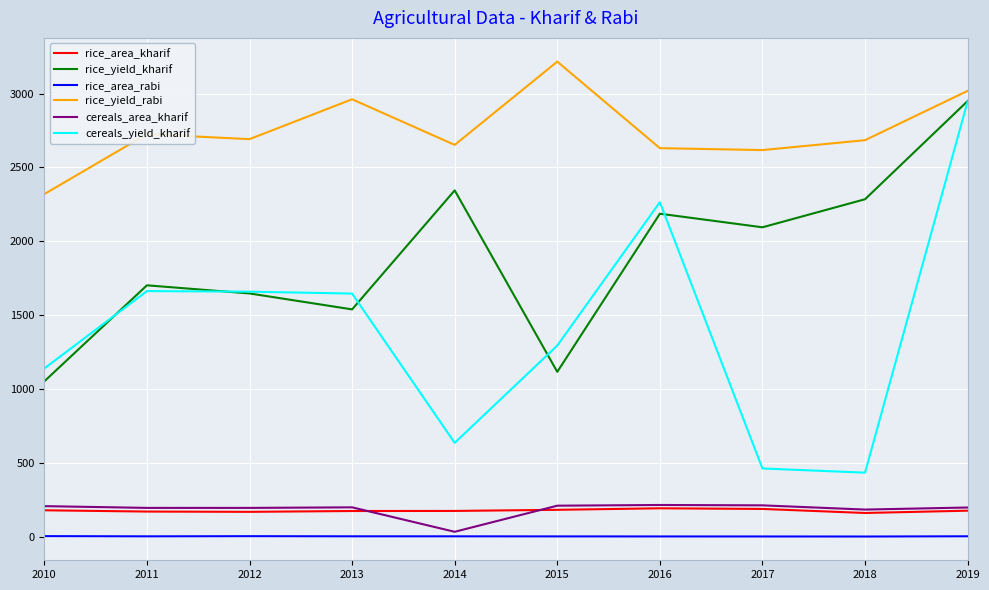

True or false: rice_yield_kharif and rice_area_rabi cross at least once.

False